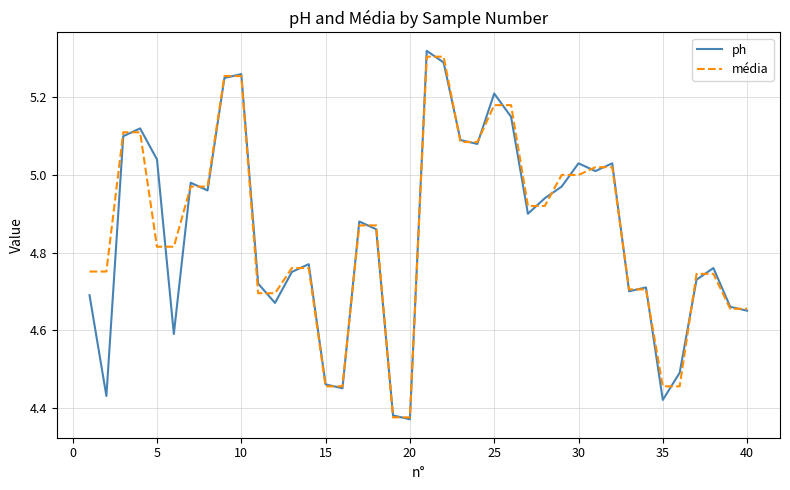

Count the number of data series in this chart.

2